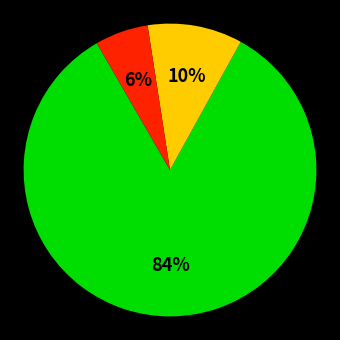

To the nearest percent, what is the difference between the largest and smallest slice percentages?

78%